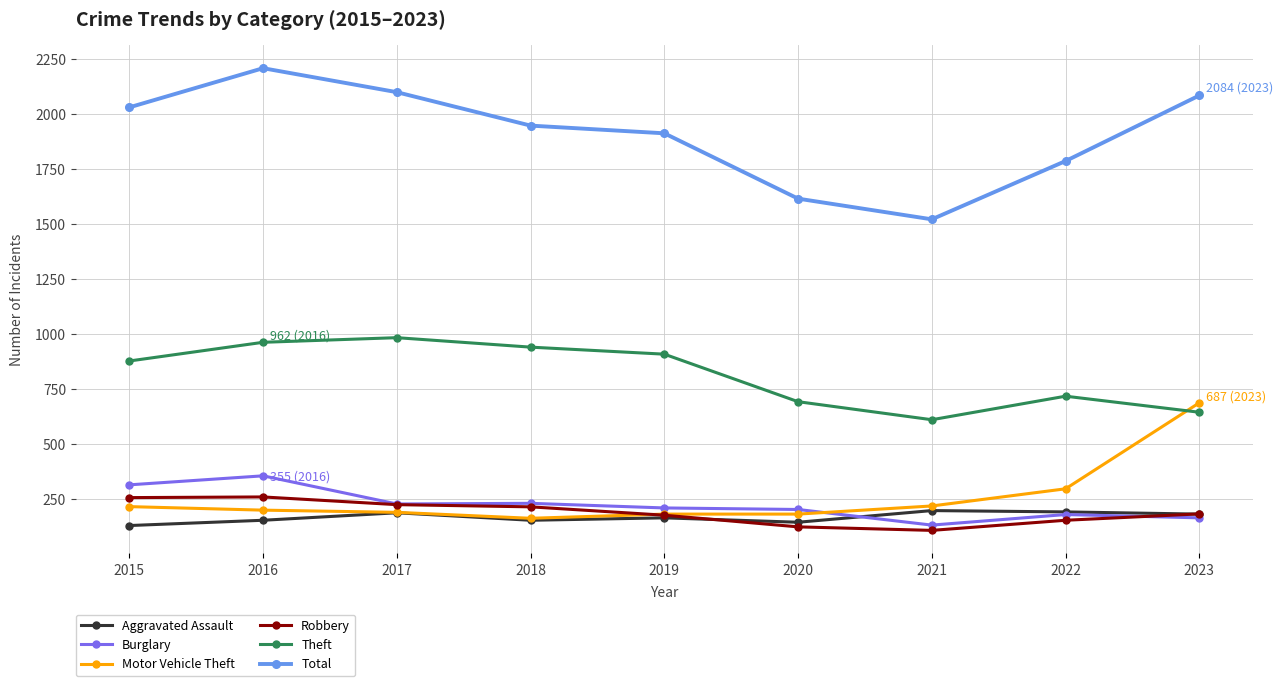

What is the total value across all series at 2022?

3322